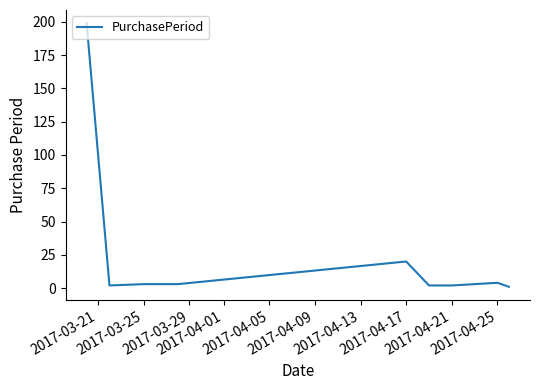

What is the difference between the maximum and minimum values?

198